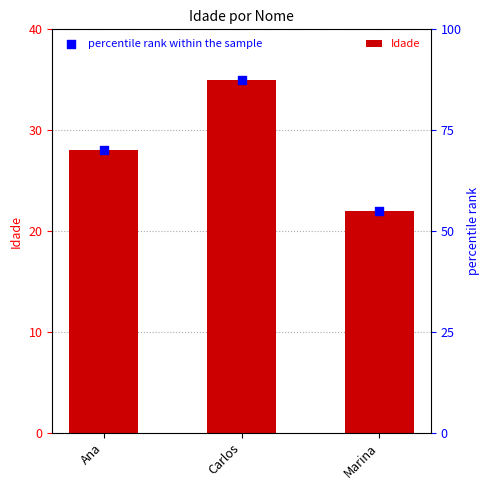

What is the total value across all series at Ana?

98.0